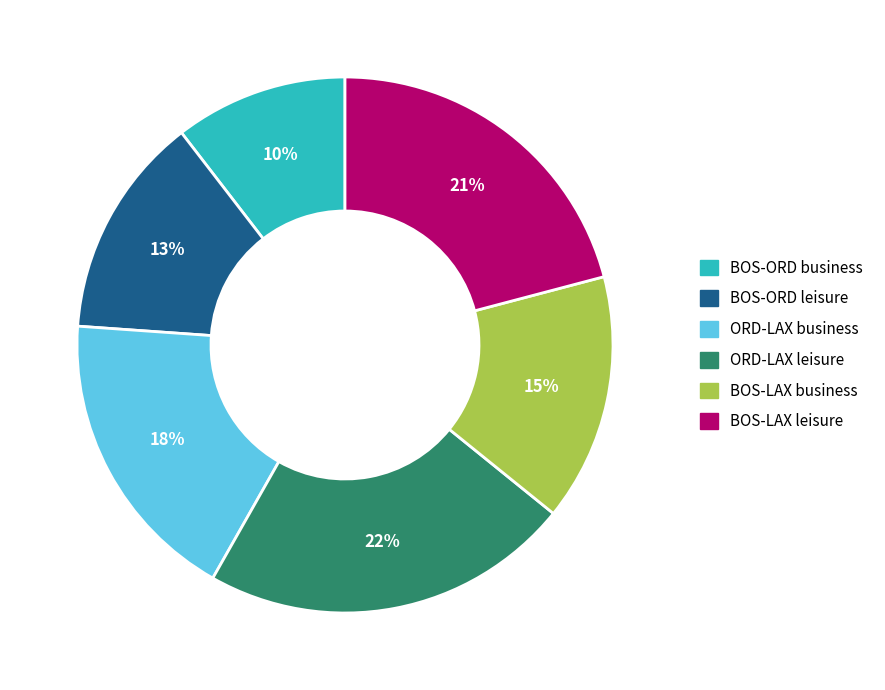

What percentage is the ORD-LAX business slice, to the nearest percent?

18%